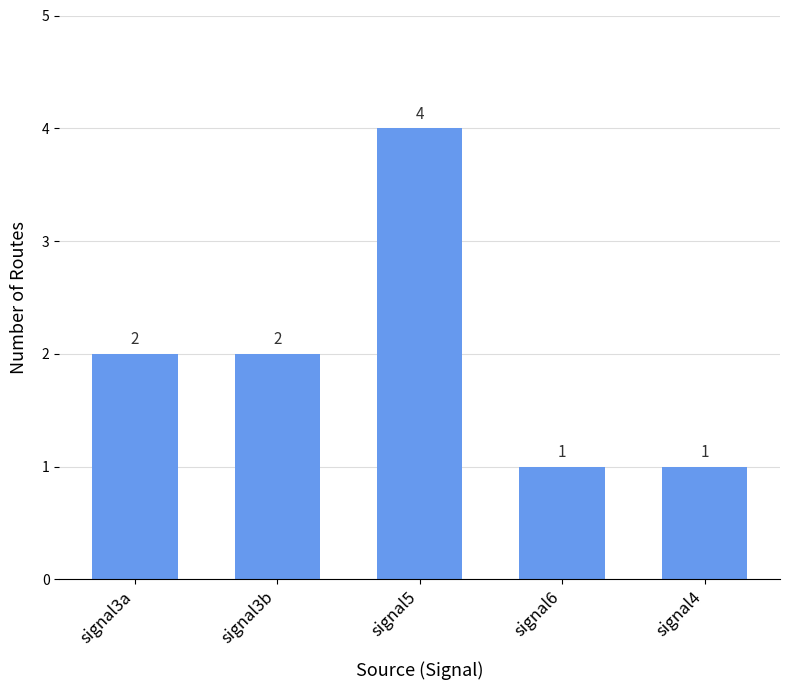

Which has a higher value, signal6 or signal3a?

signal3a